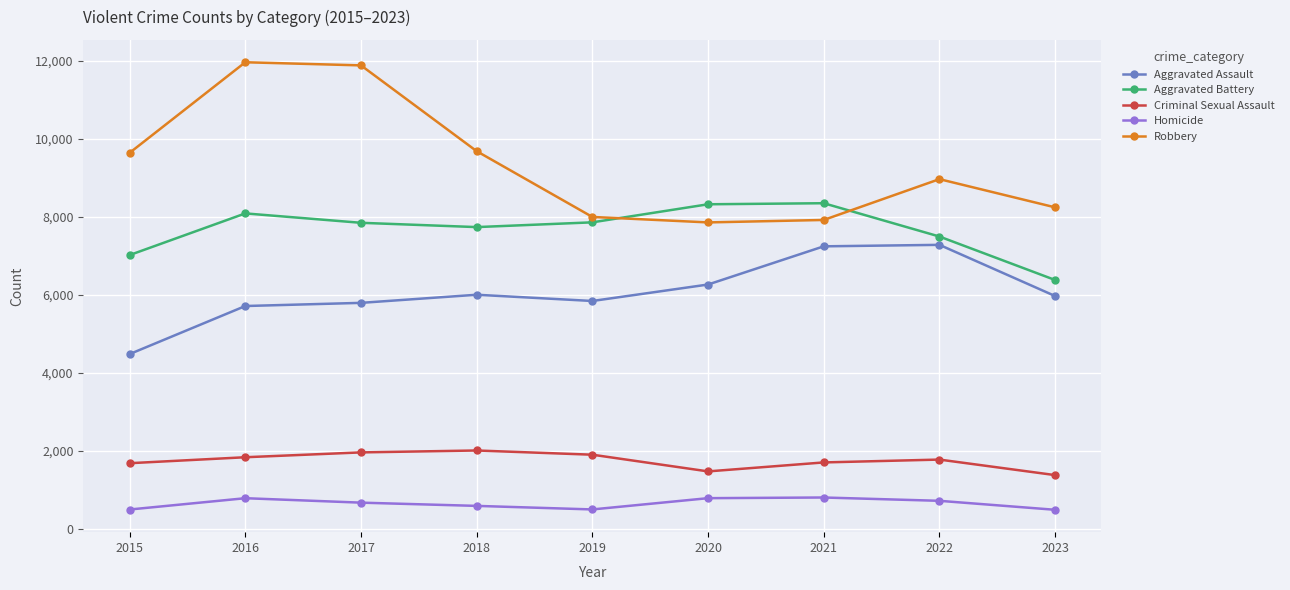

Which series has the widest spread of values?

Robbery